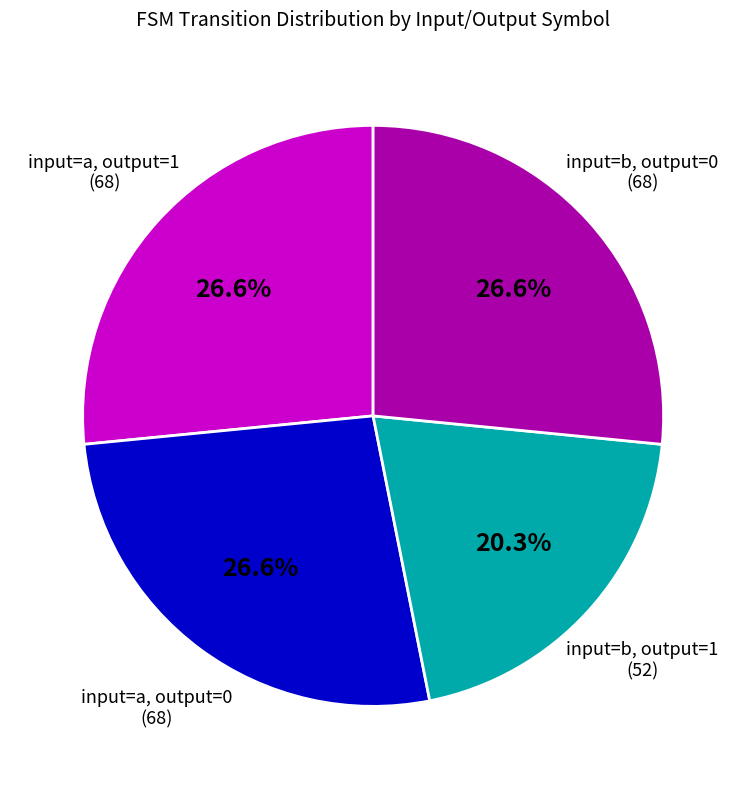

Is there a majority slice in this chart?

No